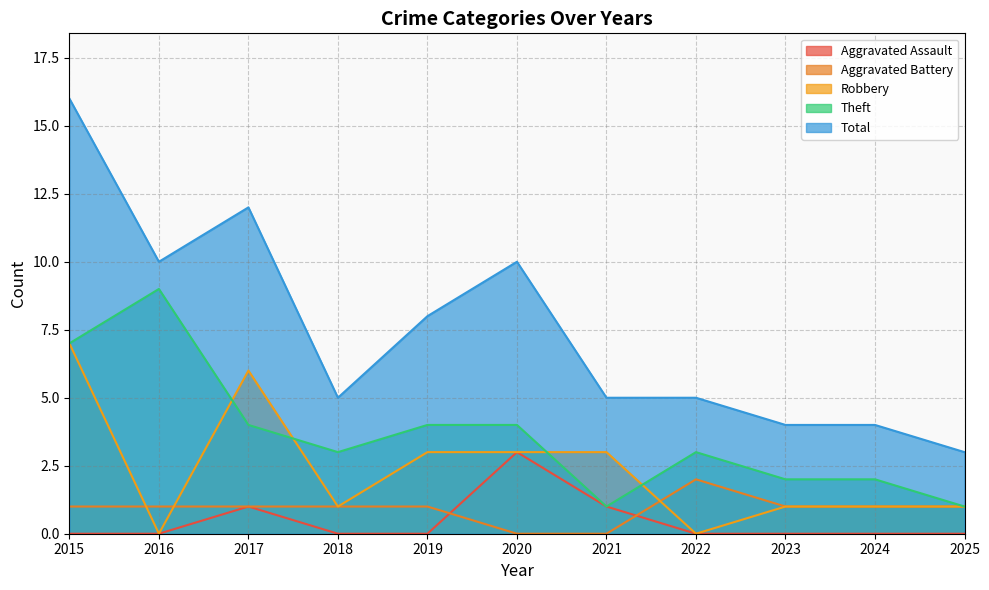

In Aggravated Assault, how many points are higher than both neighbors (excluding endpoints)?

2